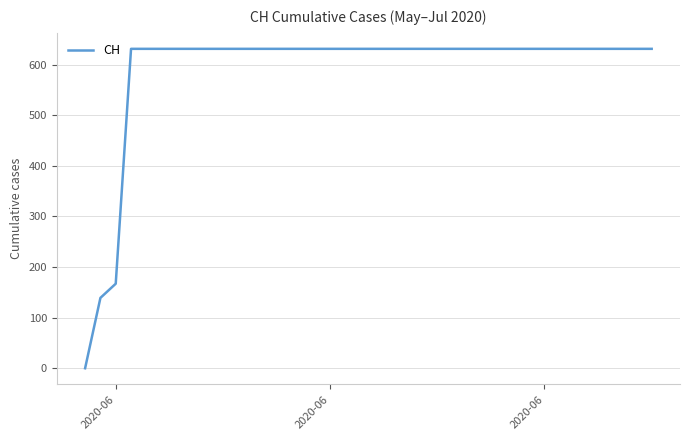

Reading right to left, list all the values displayed in this chart.

631	631	631	631	631	631	631	631	631	631	631	631	631	631	631	631	631	631	631	631	631	631	631	631	631	631	631	631	631	631	631	631	631	631	631	167	139	0